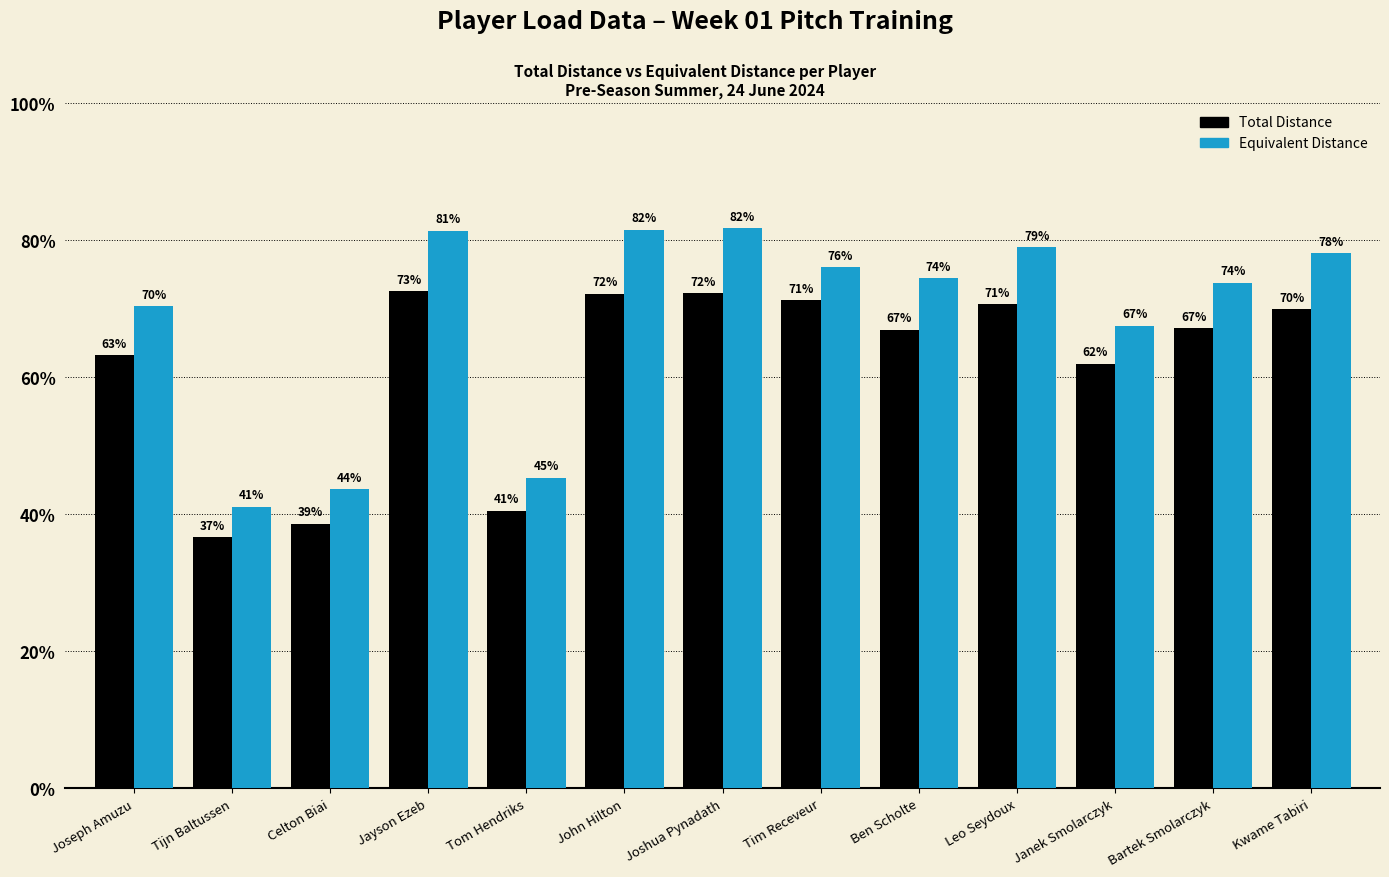

What are all the series names shown in the legend?

Total Distance, Equivalent Distance